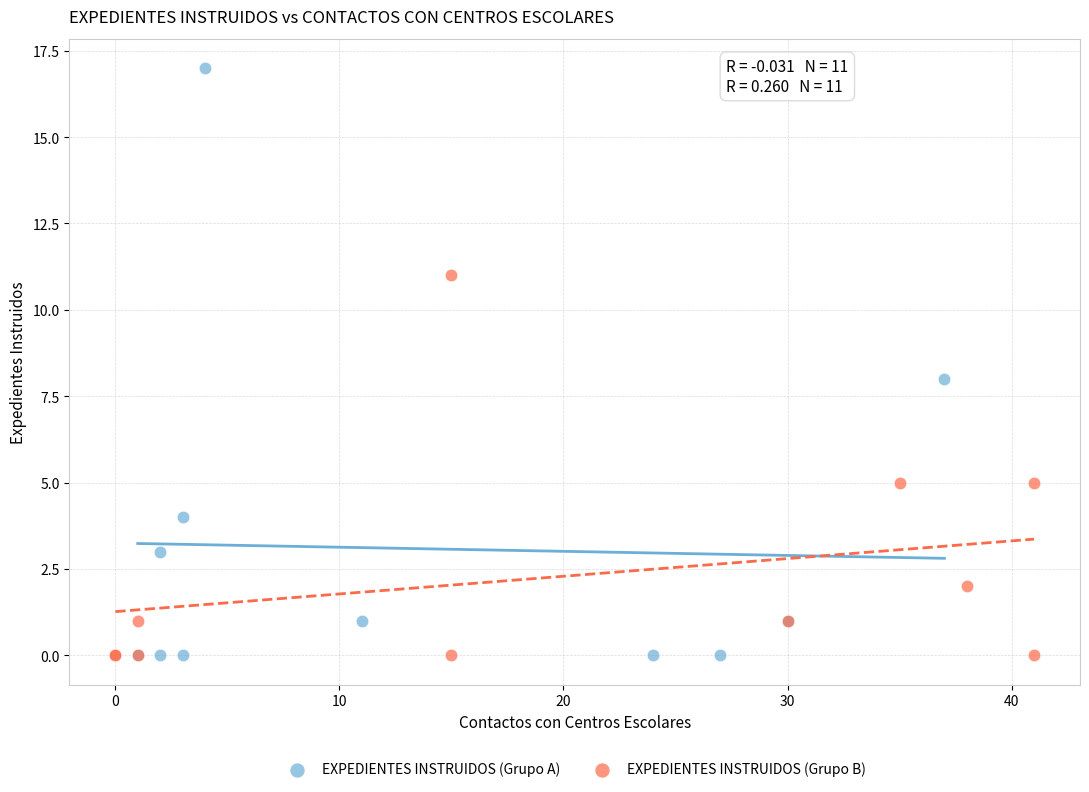

Which series reaches the maximum Y coordinate?

EXPEDIENTES INSTRUIDOS (Grupo A)